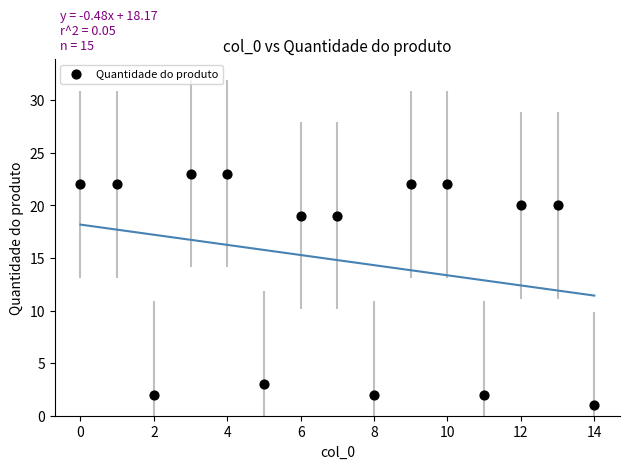

What is the range of Y values (max minus min)?

22